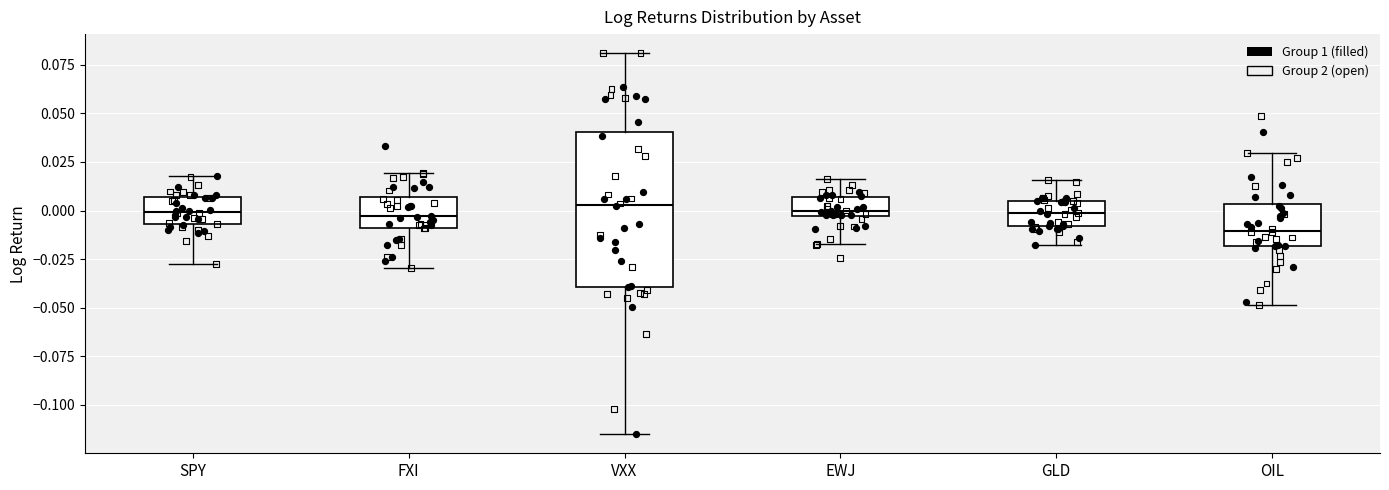

Comparing the boxes themselves (not the whiskers), which one is the tallest?

VXX